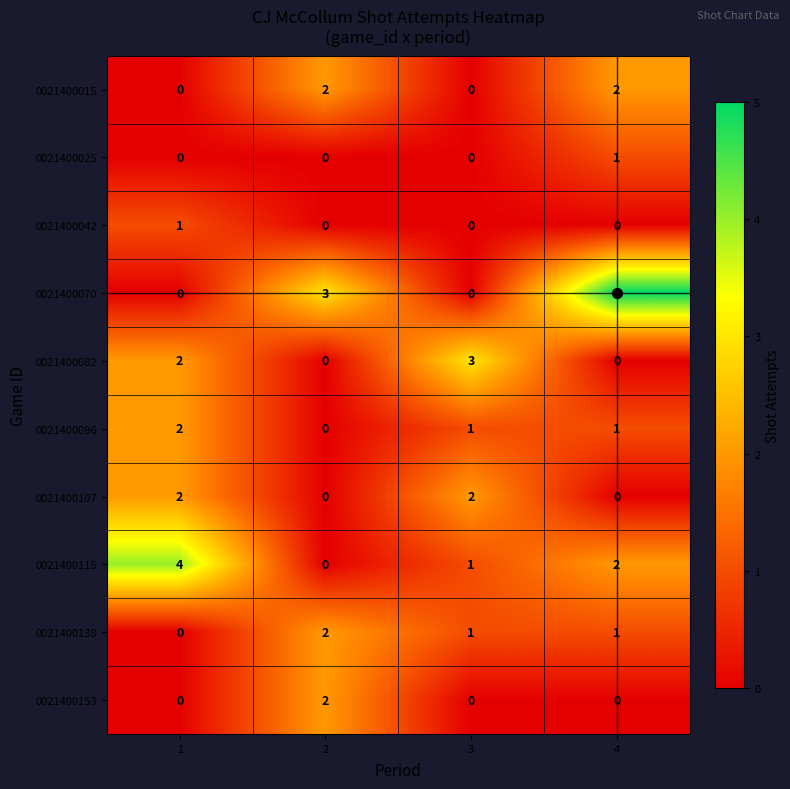

At which category does the chart reach its peak across all series?

4